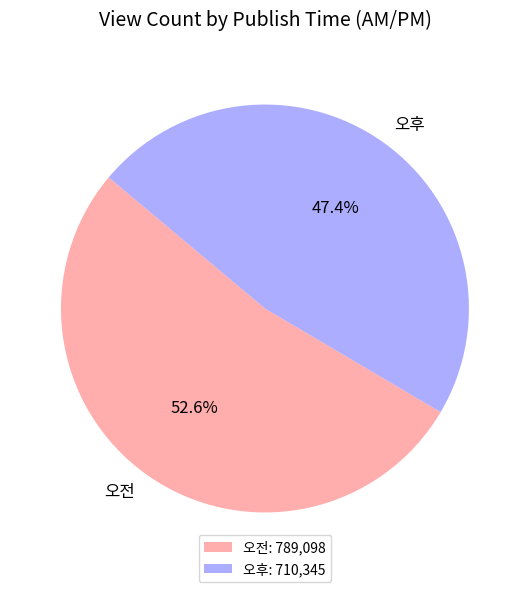

To the nearest percent, what is the difference between the 오전 and 오후 slice percentages?

5%